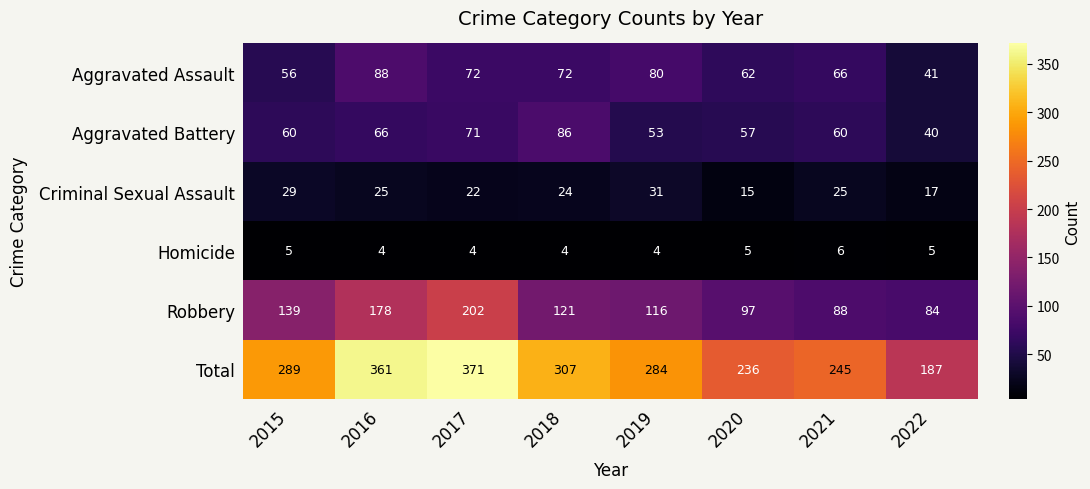

At which category is the sum across all series the highest?

2017